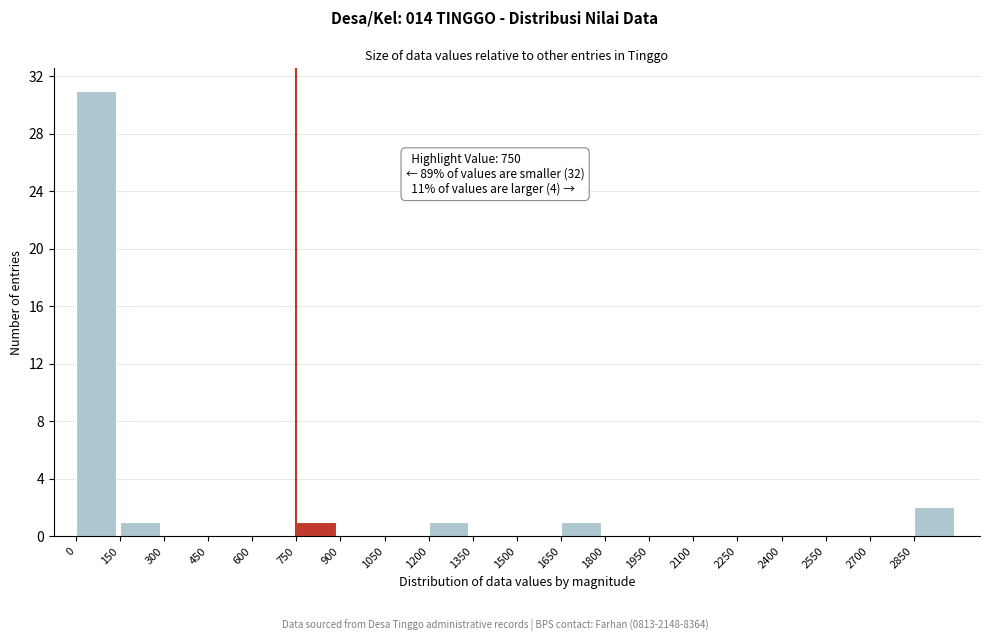

Over which range of the x-axis is the bar tallest?

0 to 150